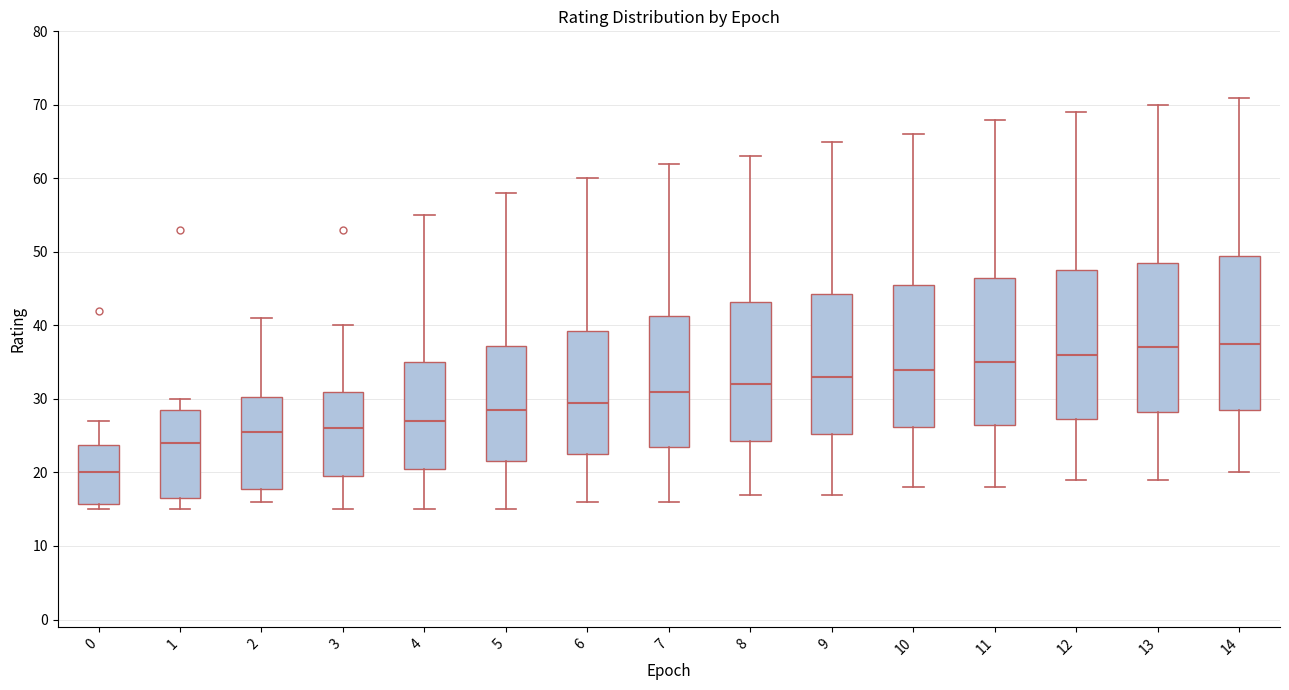

Reading left to right, read every box against the y-axis: the position of its median line, the range the box covers, and the ends of its whiskers. The values are not printed on the chart, so give them approximately, as read against the axis.

0: median 20, box 16 to 24, whiskers 15 to 27
1: median 24, box 17 to 29, whiskers 15 to 30
2: median 26, box 18 to 30, whiskers 16 to 41
3: median 26, box 20 to 31, whiskers 15 to 40
4: median 27, box 21 to 35, whiskers 15 to 55
5: median 29, box 22 to 37, whiskers 15 to 58
6: median 30, box 23 to 39, whiskers 16 to 60
7: median 31, box 24 to 41, whiskers 16 to 62
8: median 32, box 24 to 43, whiskers 17 to 63
9: median 33, box 25 to 44, whiskers 17 to 65
10: median 34, box 26 to 46, whiskers 18 to 66
11: median 35, box 27 to 47, whiskers 18 to 68
12: median 36, box 27 to 48, whiskers 19 to 69
13: median 37, box 28 to 49, whiskers 19 to 70
14: median 38, box 29 to 50, whiskers 20 to 71